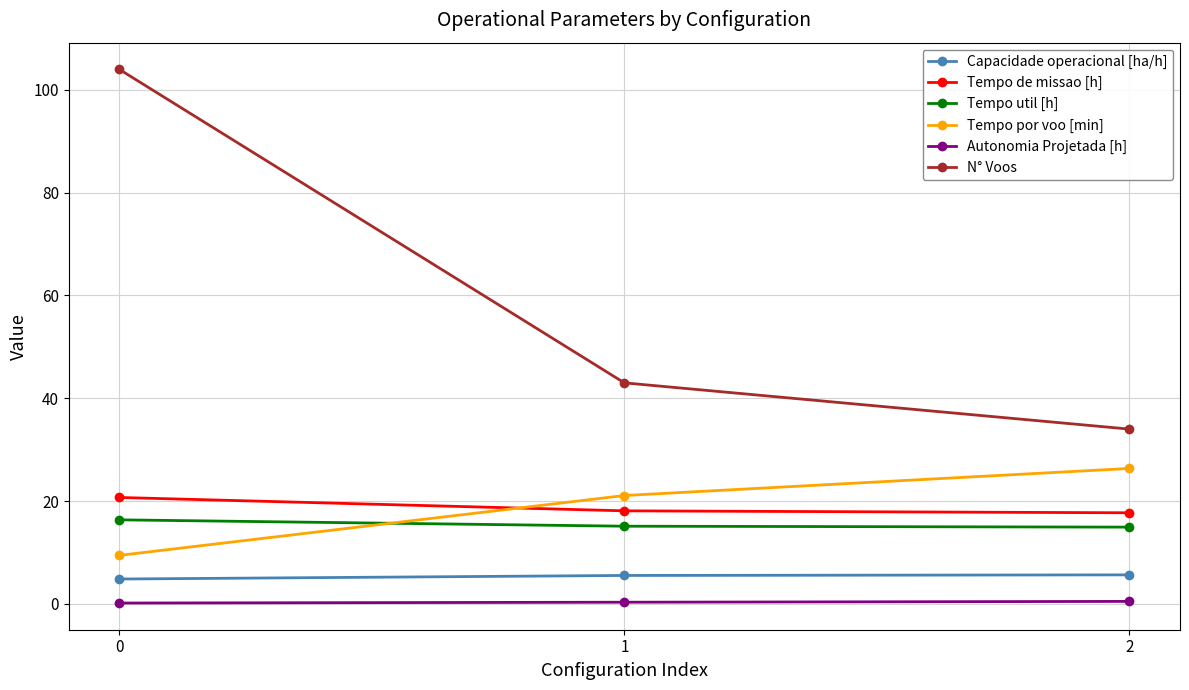

The value of Tempo util [h] at 1 is 15.1. True or false?

True